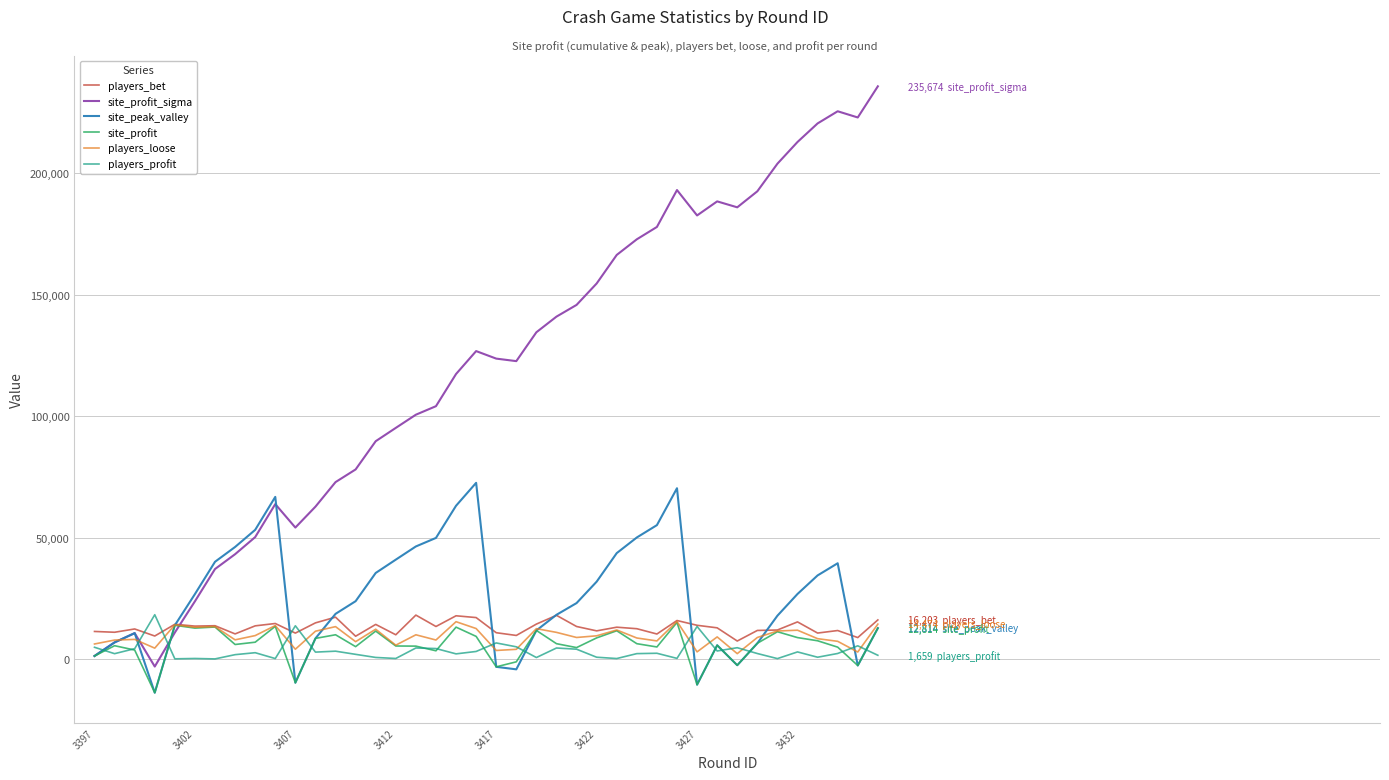

What is the difference between the maximum and minimum values in the site_profit_sigma series?

238650